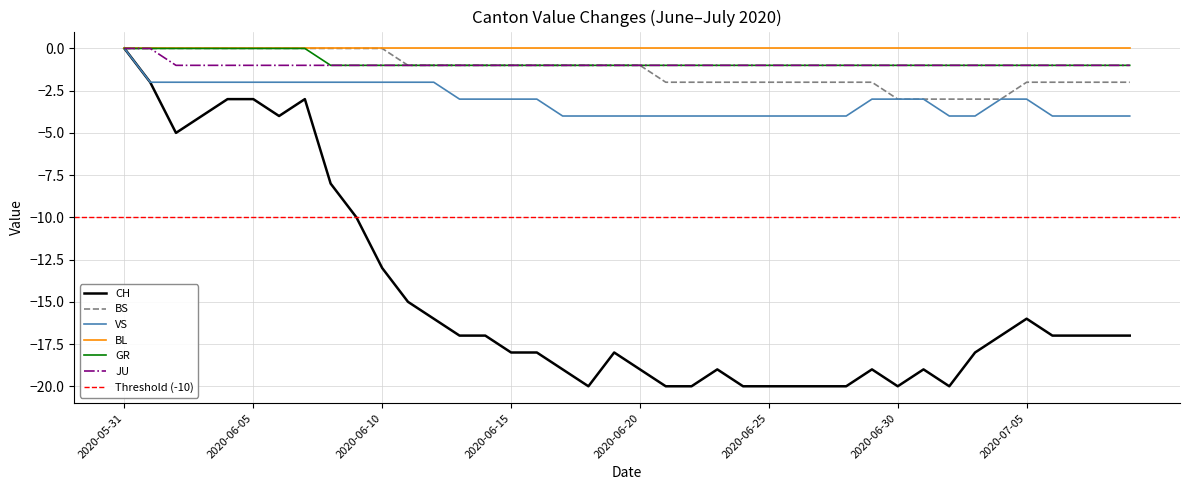

True or false: BL has a value of 0 at 2020-06-05.

True